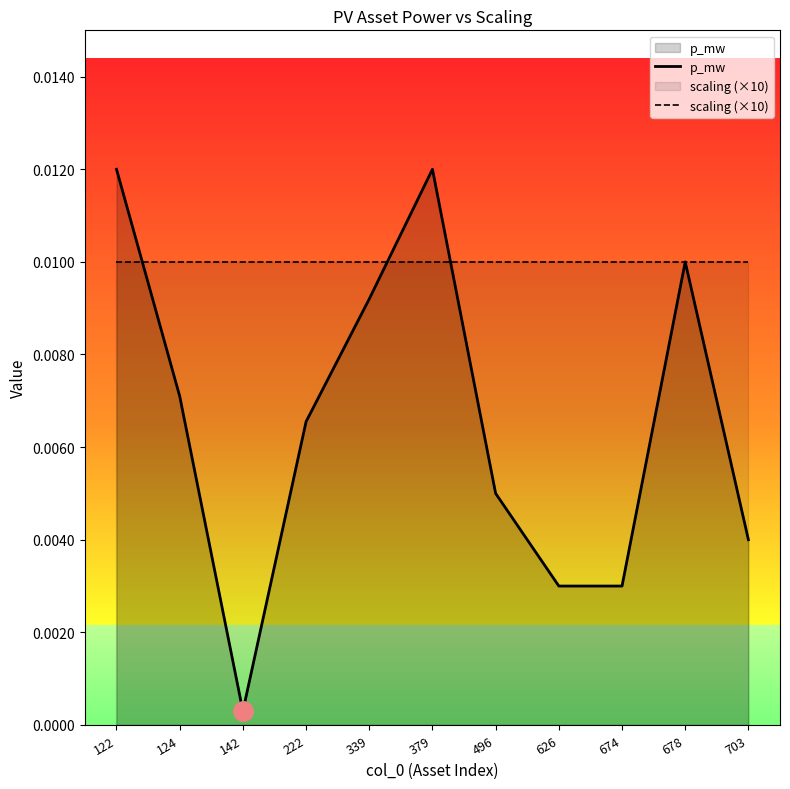

At 124, list the series in order from largest to smallest.

scaling (×10), p_mw